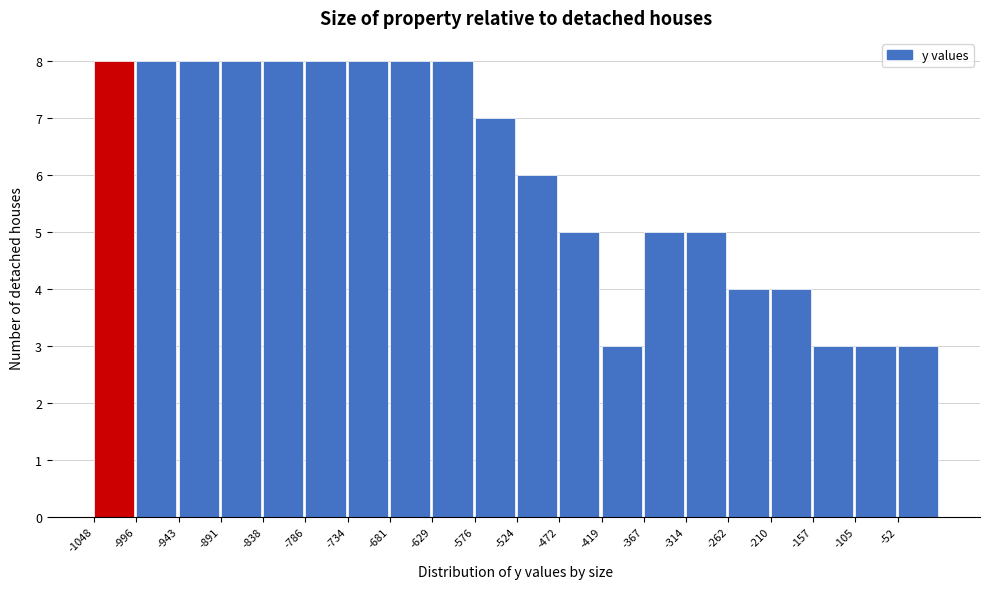

Reading left to right, list every bar in this chart as the range it spans on the x-axis followed by its height. Neither the bar edges nor the heights are printed on the chart, so give them approximately, as read against the axes.

-1050 to -1000: 8
-1000 to -940: 8
-940 to -890: 8
-890 to -840: 8
-840 to -790: 8
-790 to -730: 8
-730 to -680: 8
-680 to -630: 8
-630 to -580: 8
-580 to -520: 7
-520 to -470: 6
-470 to -420: 5
-420 to -370: 3
-370 to -310: 5
-310 to -260: 5
-260 to -210: 4
-210 to -160: 4
-160 to -100: 3
-100 to -50: 3
-50 to 0: 3